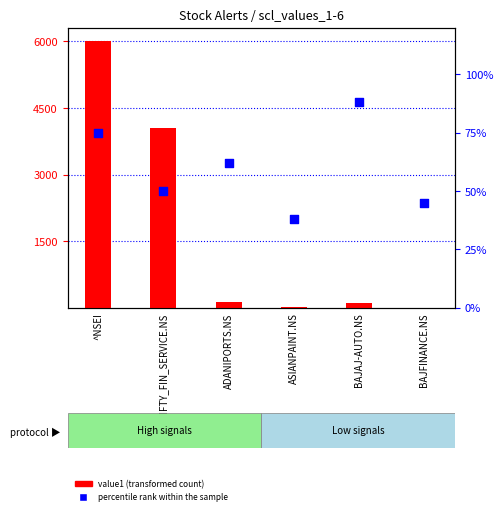

At how many categories does at least one series exceed 1338?

2